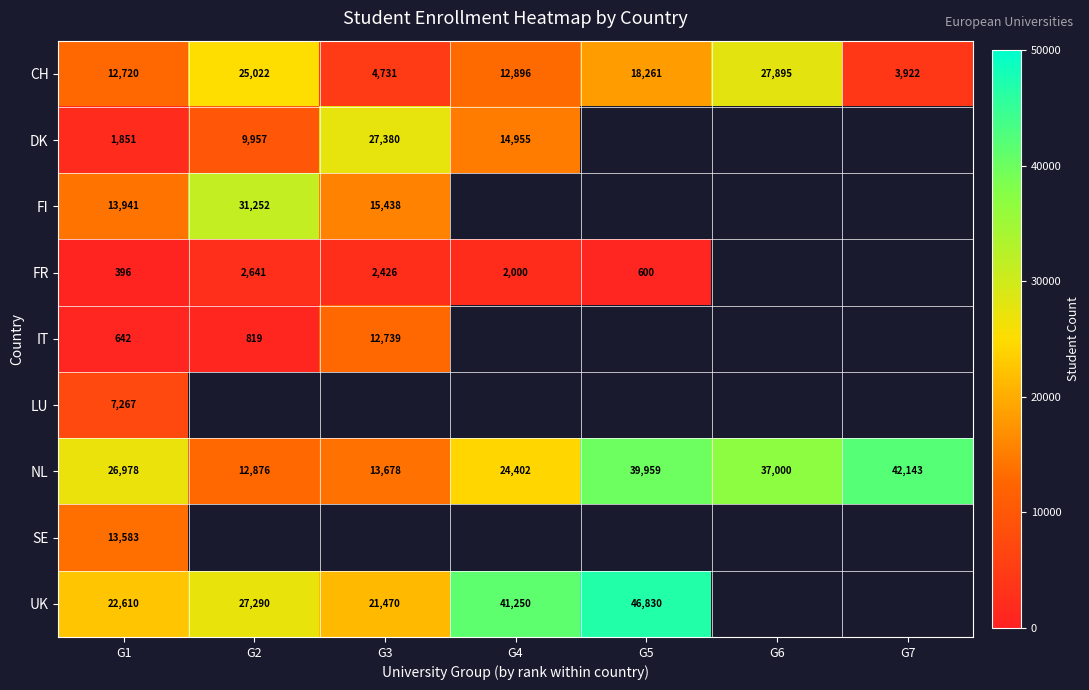

The CH series shows 11301.2 at G2. True or false?

False